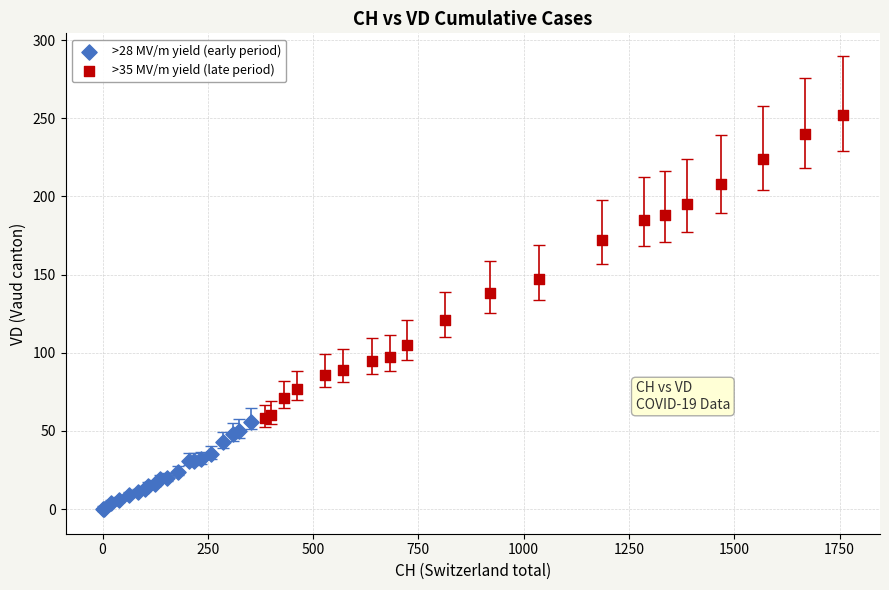

Which series has the largest Y range (max minus min)?

>35 MV/m yield (late period)